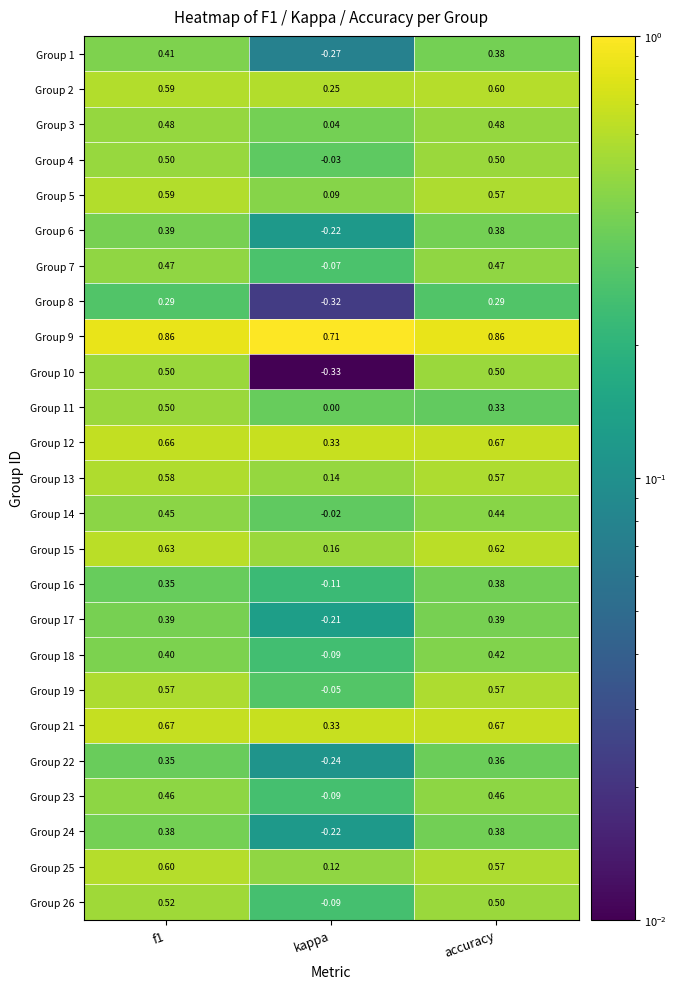

Which series has the largest range (max minus min)?

Group 10